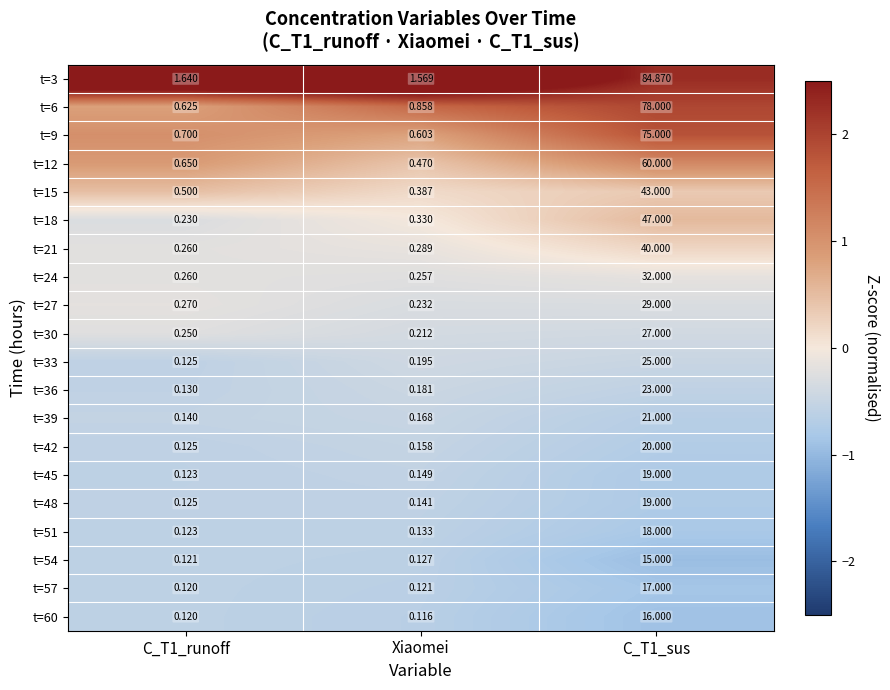

What is the spread (max minus min) of values at C_T1_runoff?

1.5